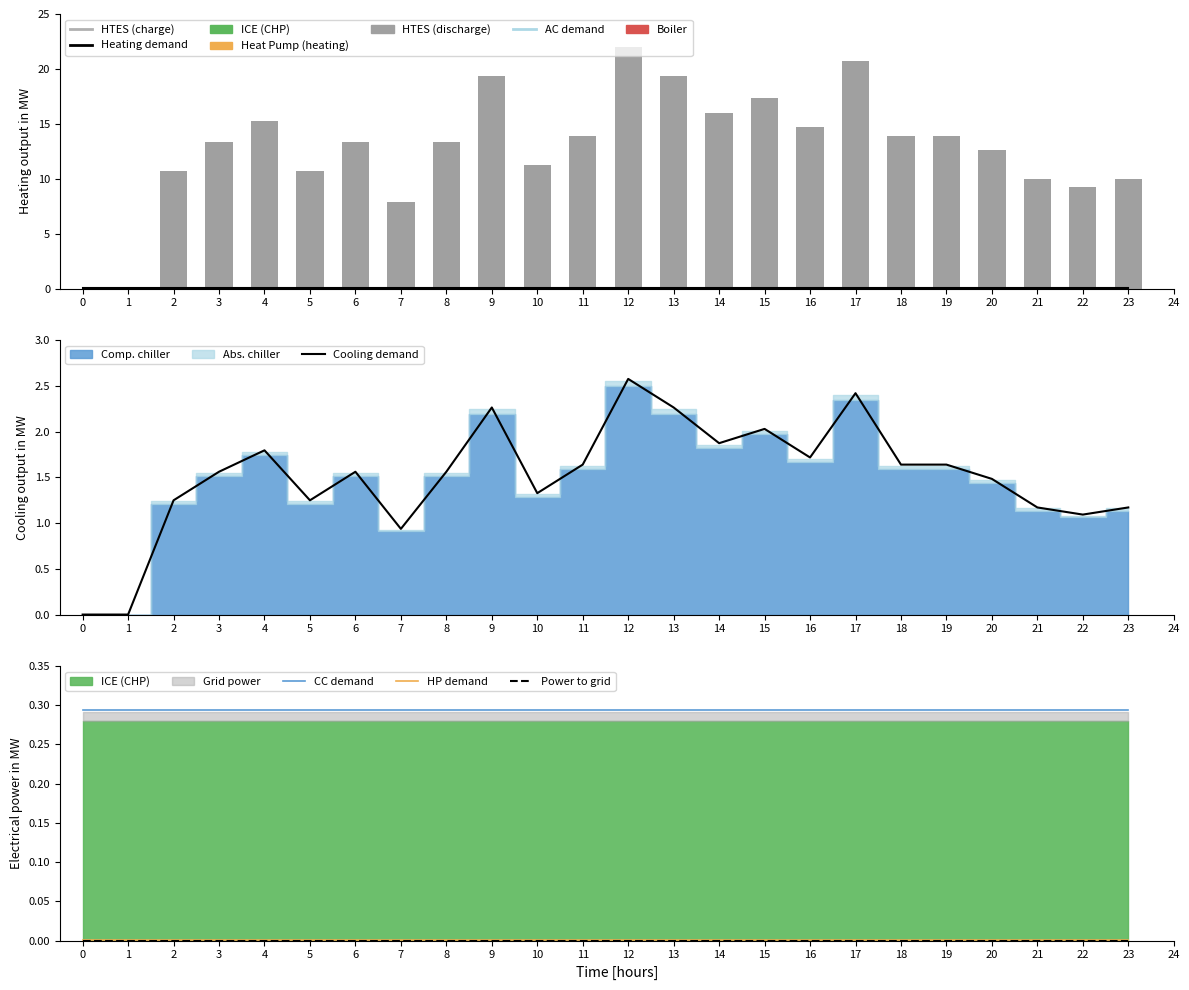

At how many categories does at least one series exceed 4?

22